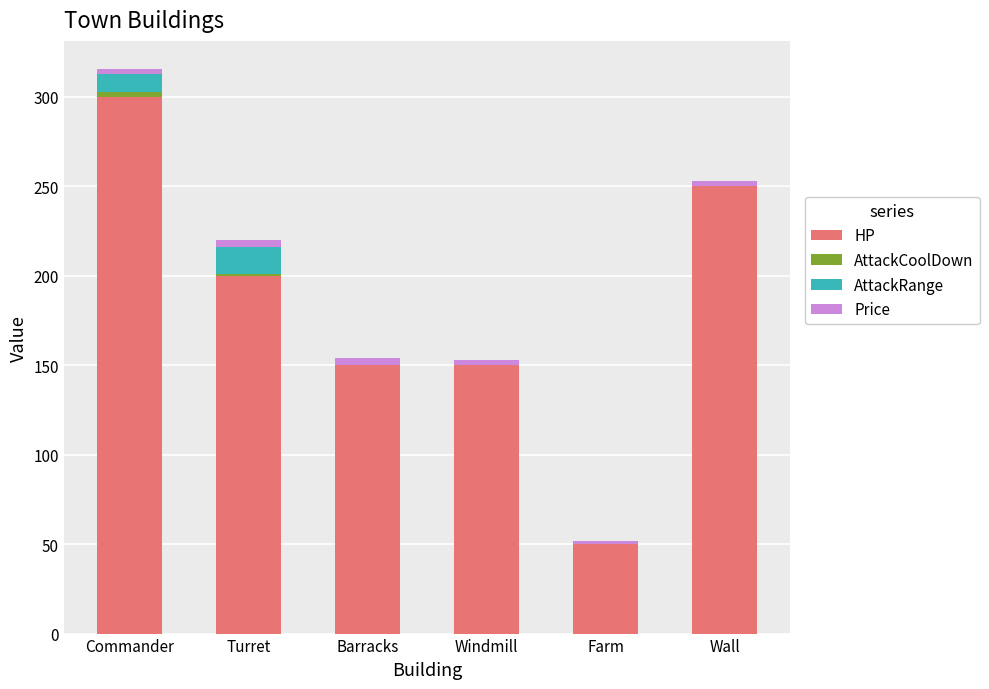

What is the highest value of the HP series?

300.0